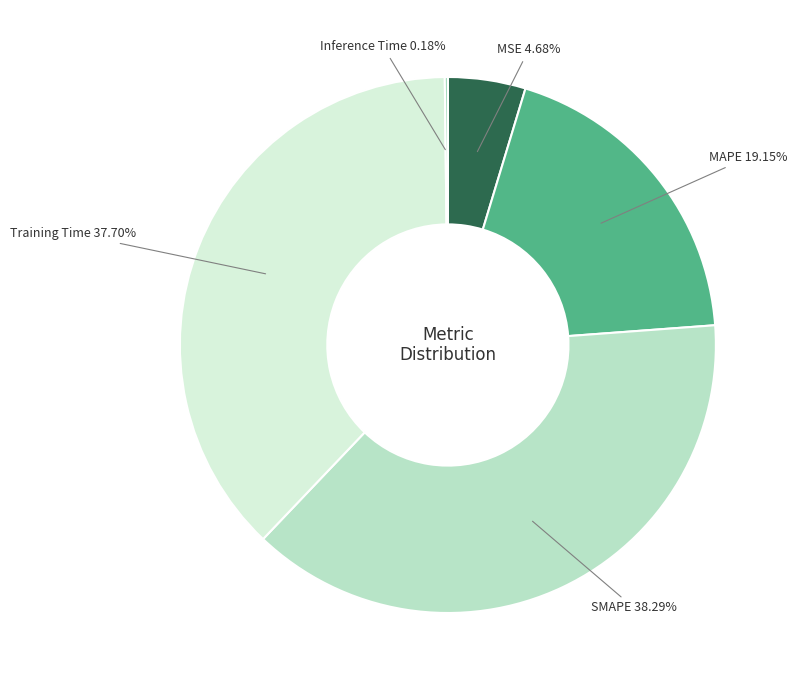

Does SMAPE account for over 50% of the chart?

No